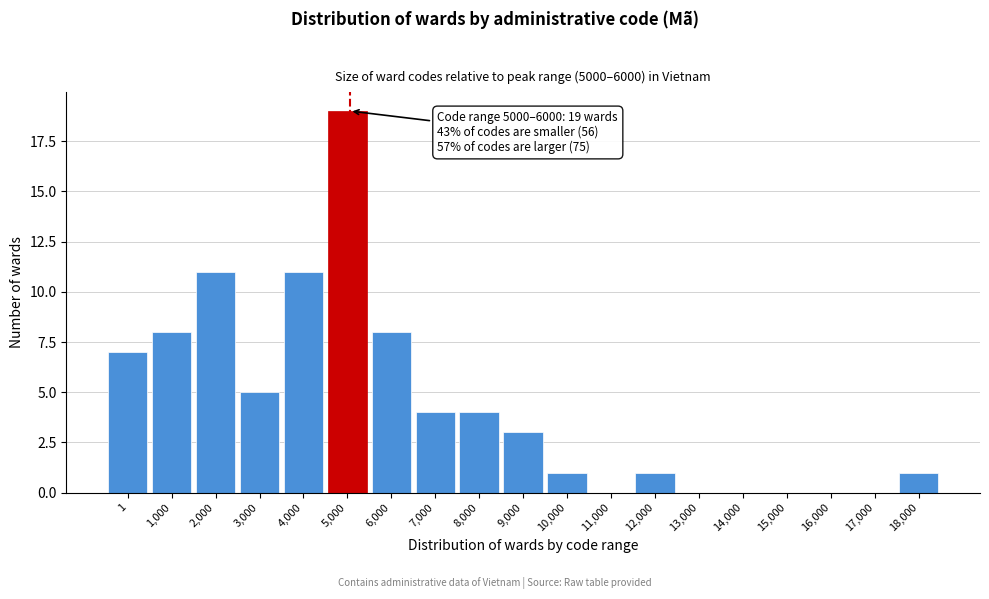

Reading right to left, list all the values displayed in this chart.

18,000=1	17,000=0	16,000=0	15,000=0	14,000=0	13,000=0	12,000=1	11,000=0	10,000=1	9,000=3	8,000=4	7,000=4	6,000=8	5,000=19	4,000=11	3,000=5	2,000=11	1,000=8	1=7